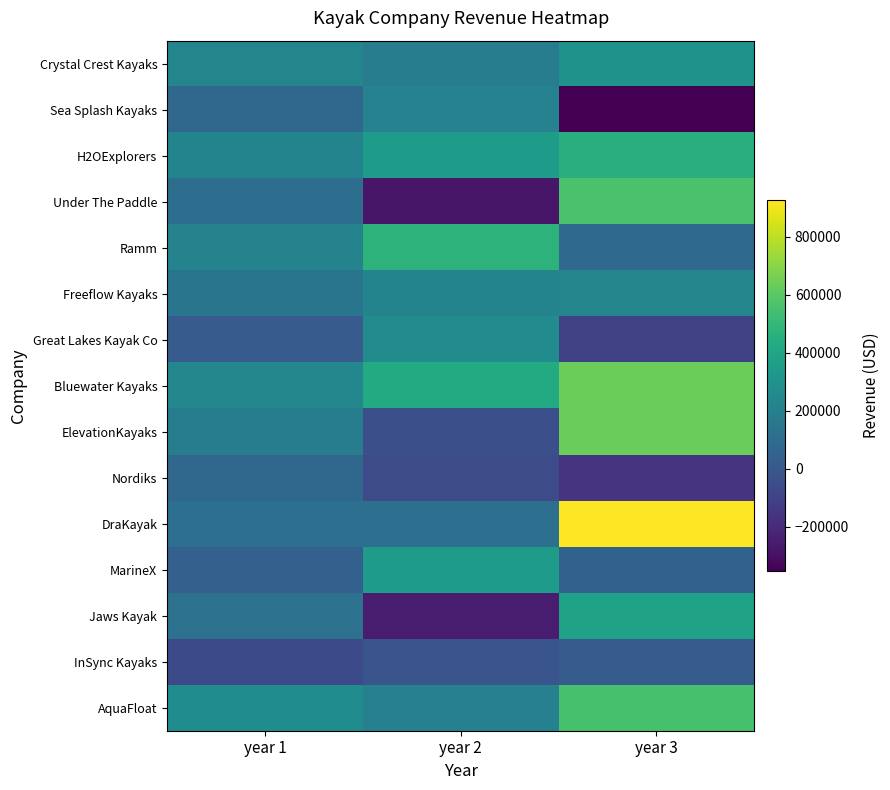

Rank the series at year 2 from highest to lowest value.

Ramm, Bluewater Kayaks, MarineX, H2OExplorers, Great Lakes Kayak Co, Freeflow Kayaks, Sea Splash Kayaks, AquaFloat, Crystal Crest Kayaks, DraKayak, InSync Kayaks, ElevationKayaks, Nordiks, Jaws Kayak, Under The Paddle